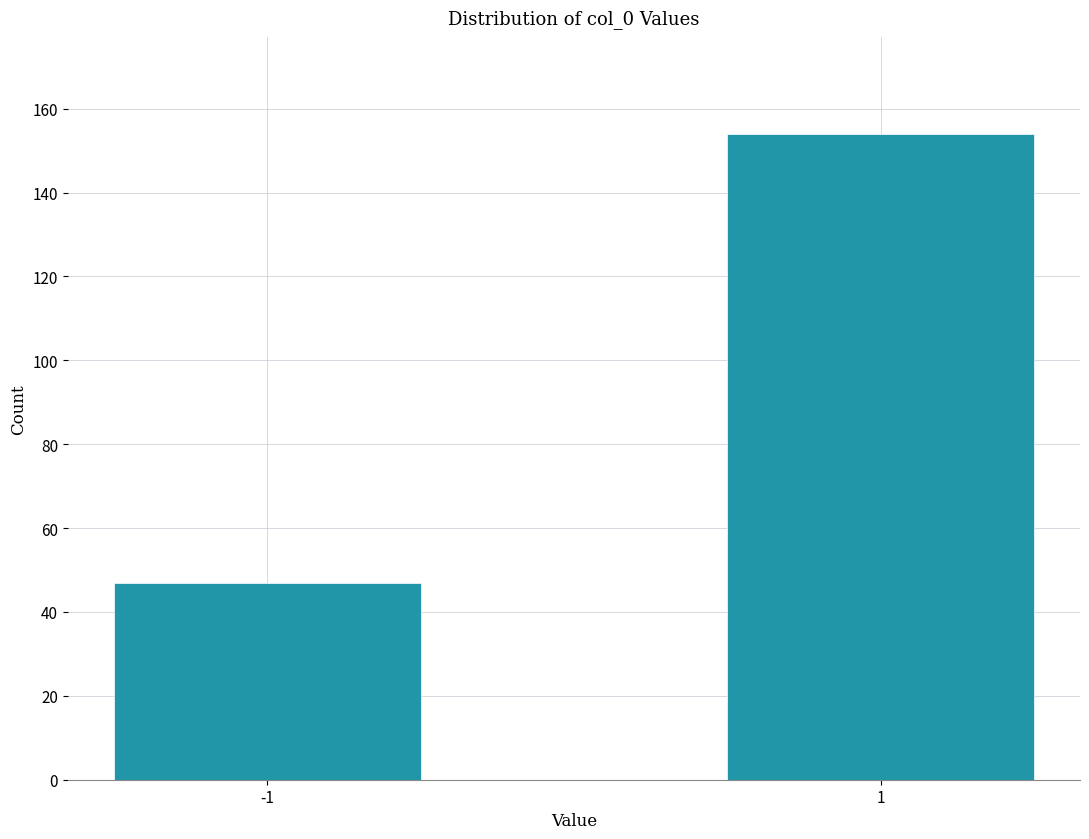

Reading left to right, list all the values displayed in this chart.

-1=47	1=154